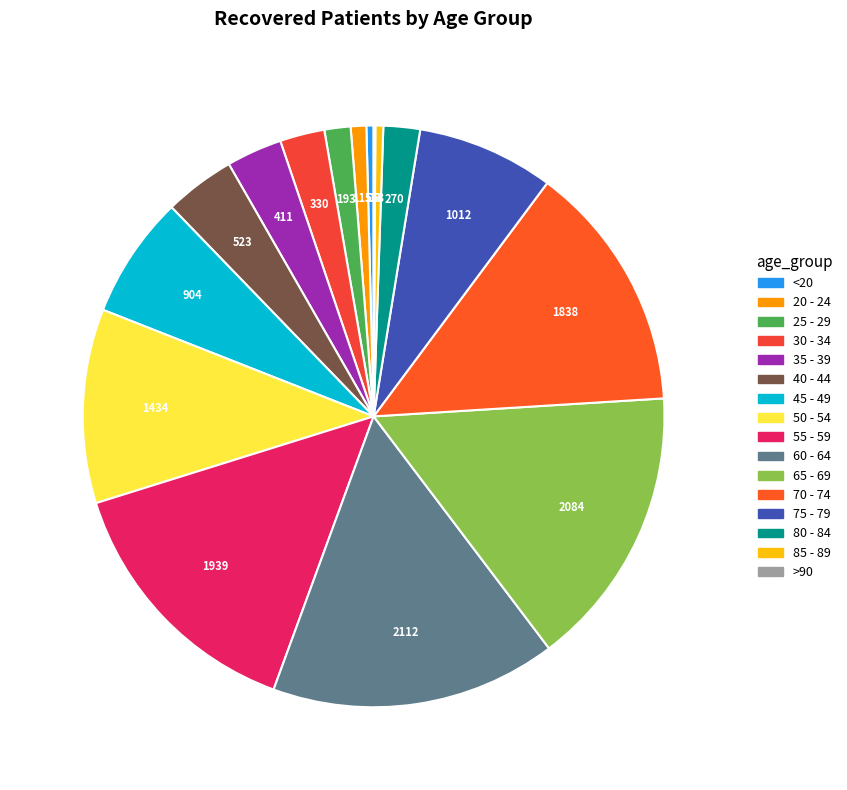

Is there a majority slice in this chart?

No